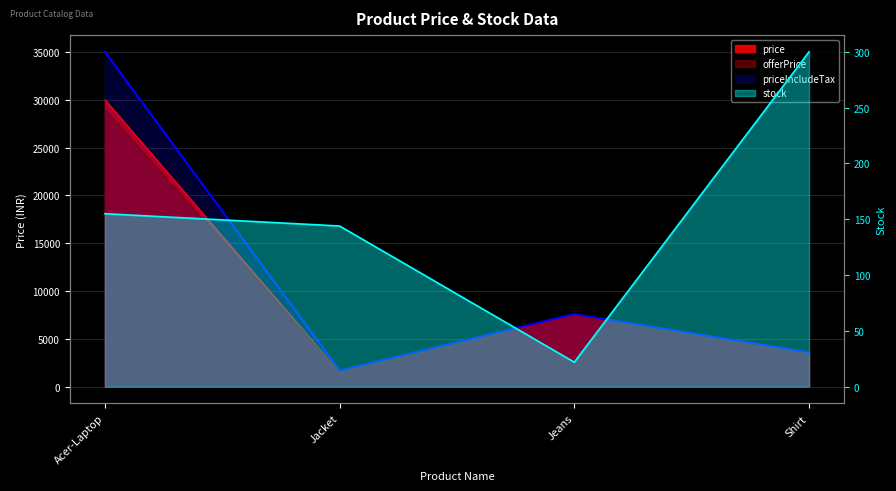

Which label corresponds to the smallest value in the chart?

Jeans